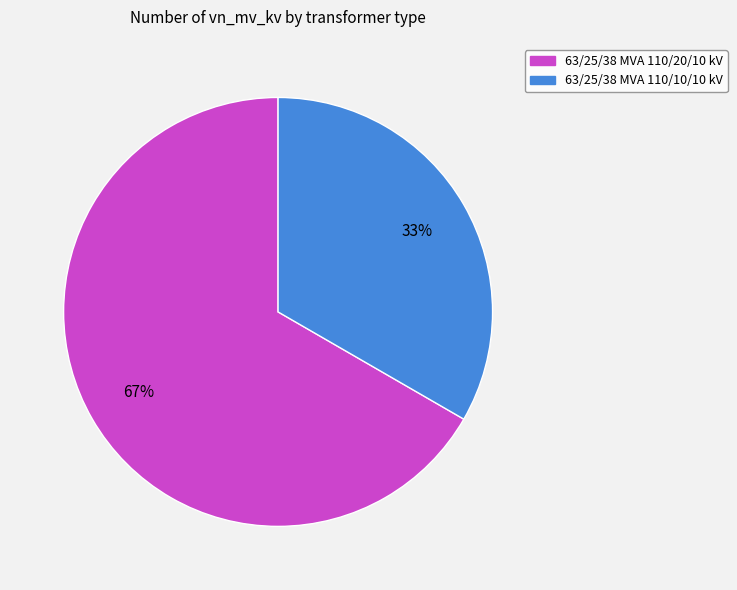

Which slice is the largest?

63/25/38 MVA 110/20/10 kV